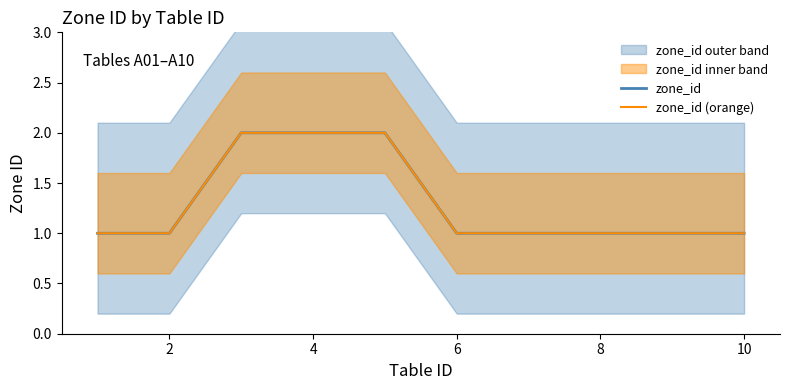

Is this an area chart (filled region under the line)?

No